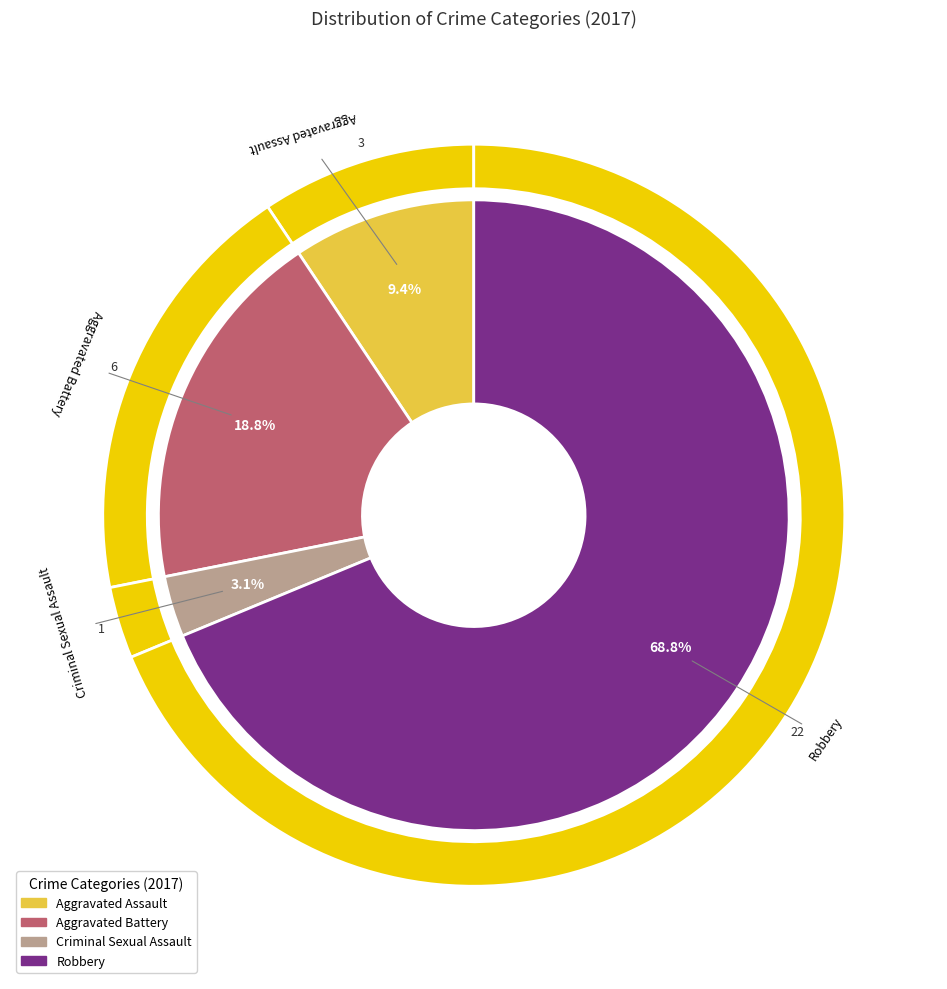

Which slice represents more than half of the pie?

Robbery